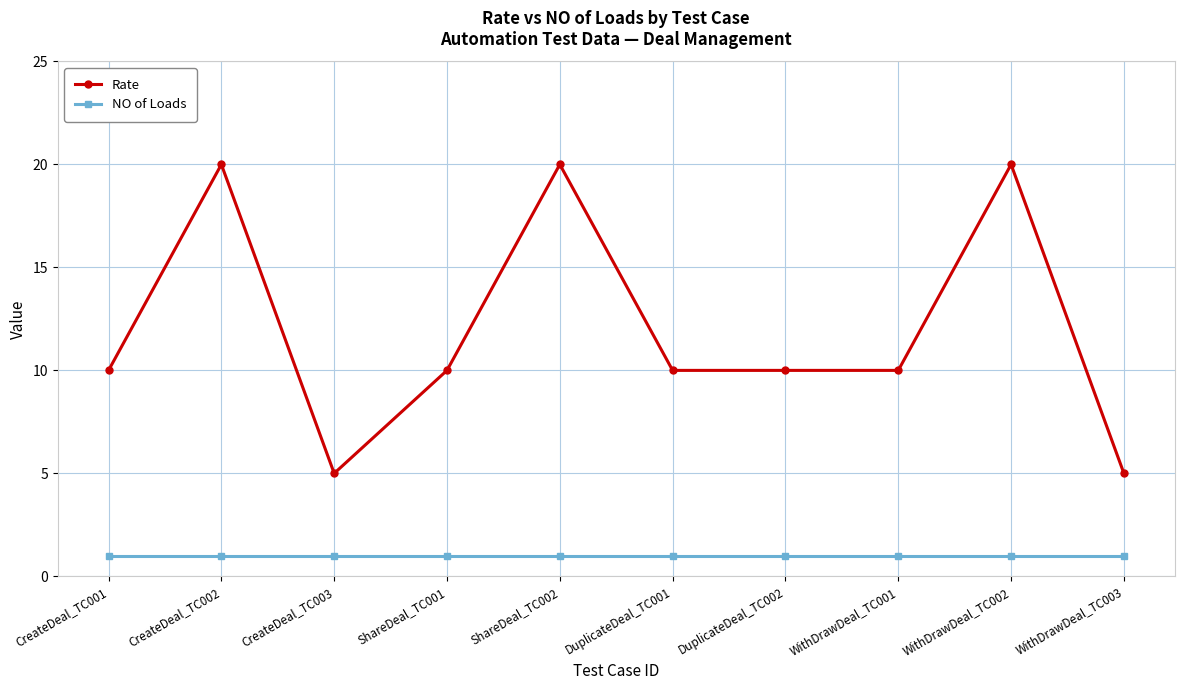

Does the chart have visible grid lines?

Yes